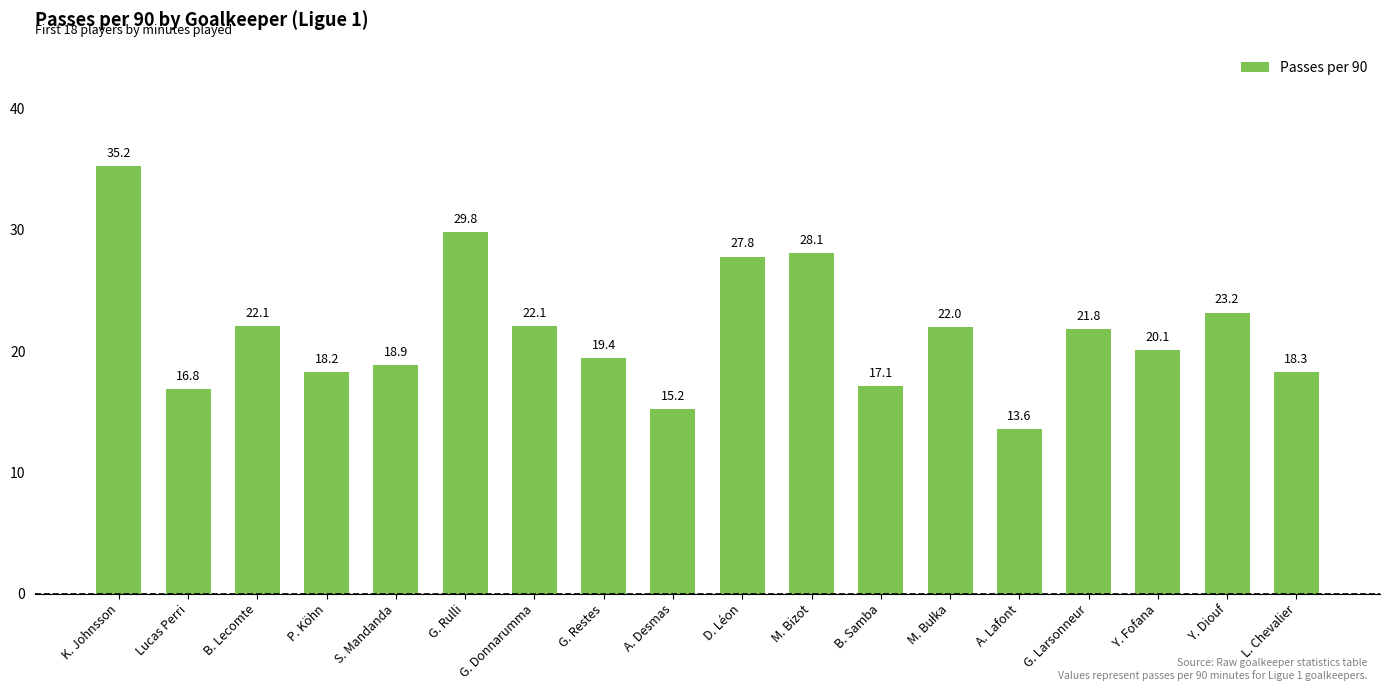

Where does the data first go above 21?

K. Johnsson